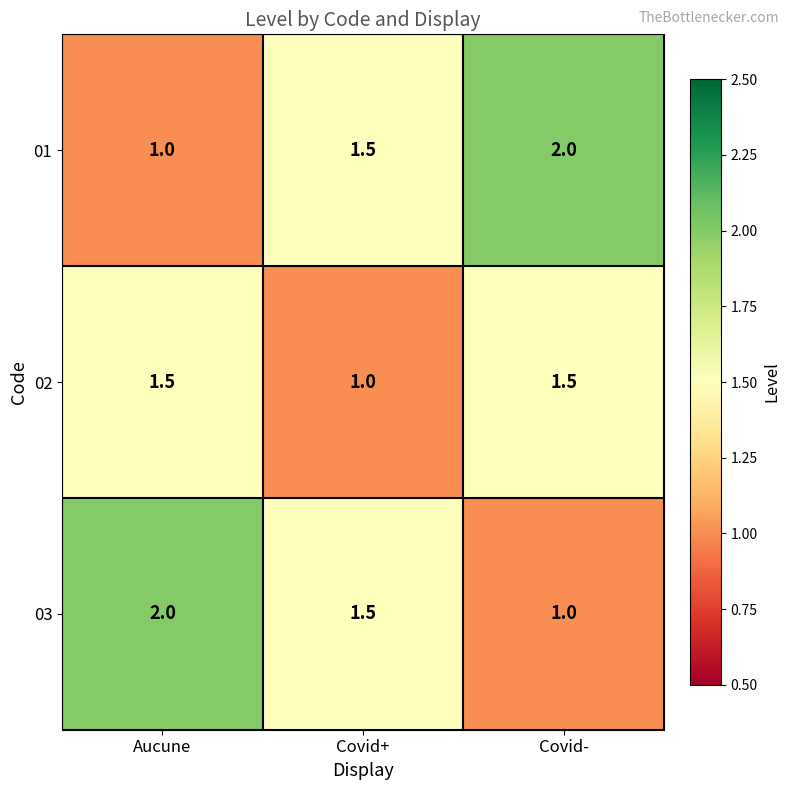

Reading left to right, list all the values displayed in this chart.

01: Aucune=1.0	Covid+=1.5	Covid-=2.0
02: Aucune=1.5	Covid+=1.0	Covid-=1.5
03: Aucune=2.0	Covid+=1.5	Covid-=1.0